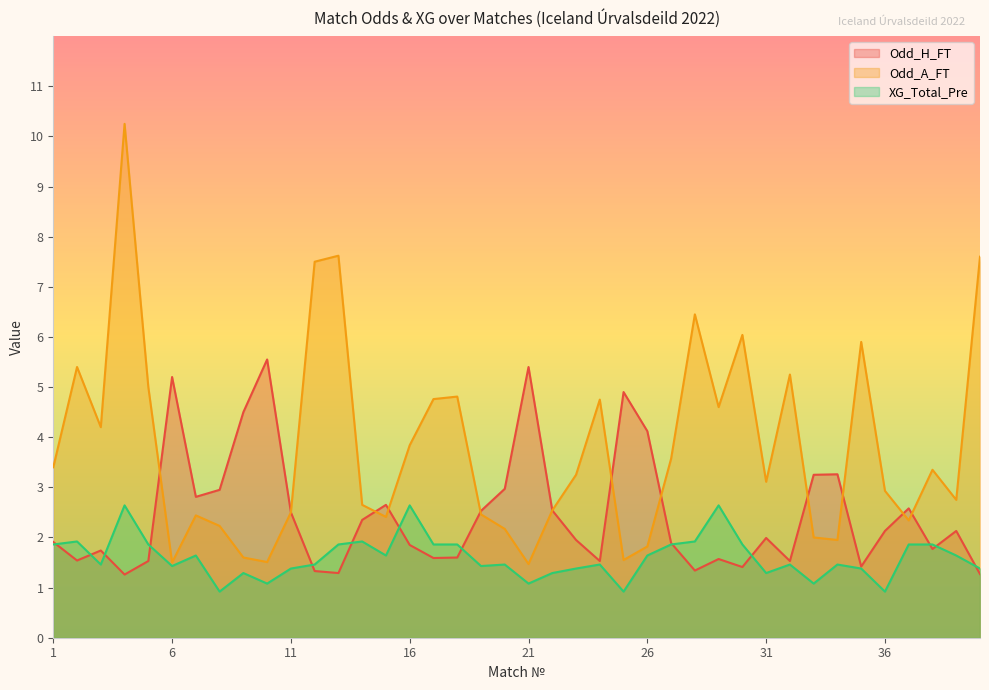

What is the sum of all Odd_A_FT values?

151.5